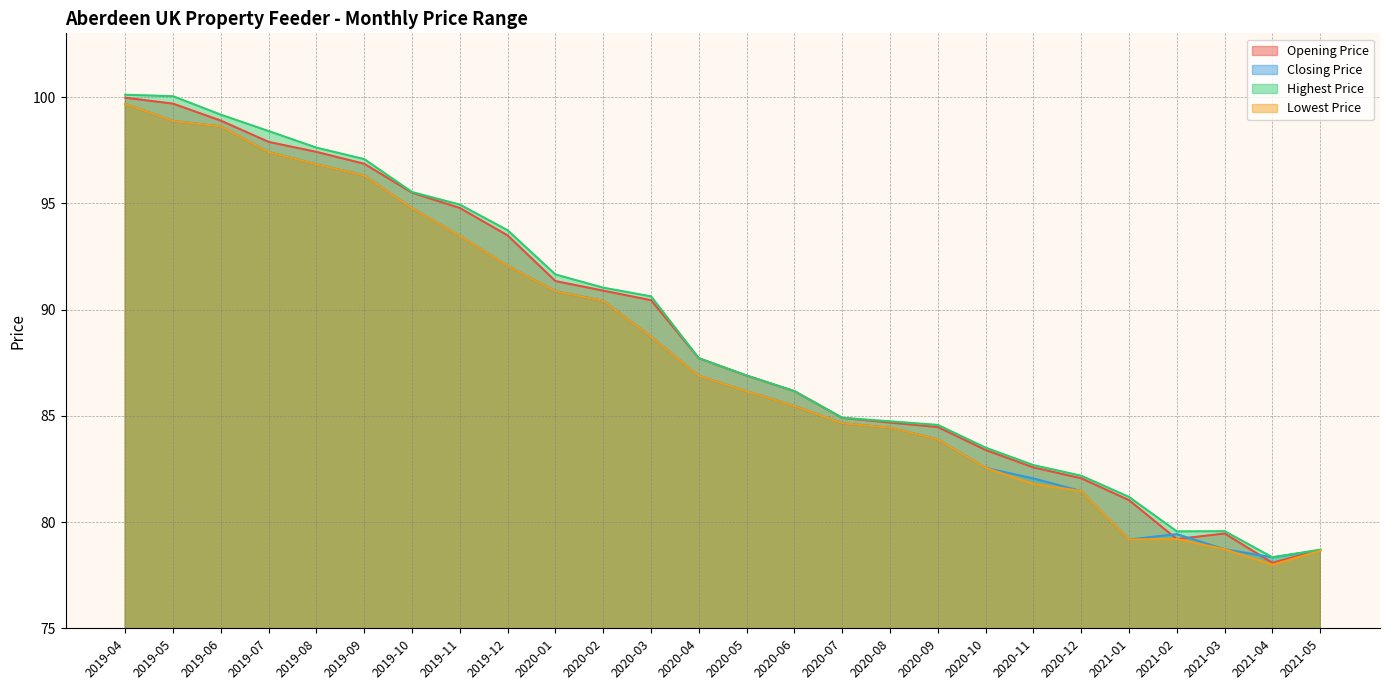

What is the total value across all series at 2021-01?

320.6